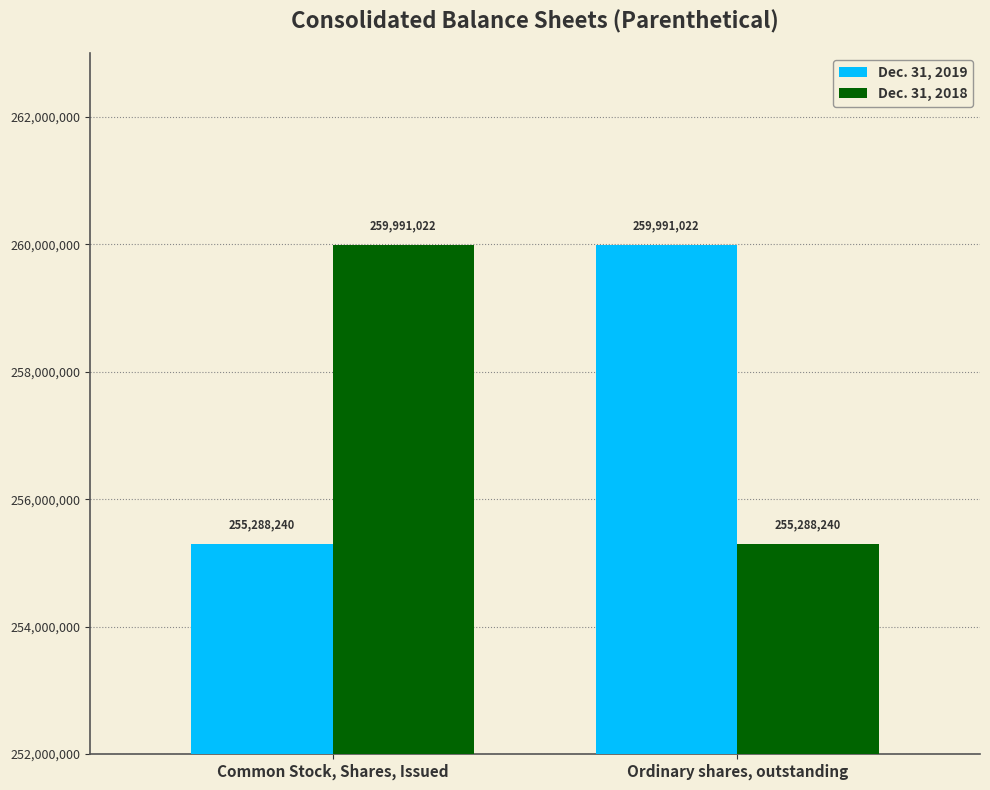

The value of Dec. 31, 2018 at Common Stock, Shares, Issued is 399421270. True or false?

False